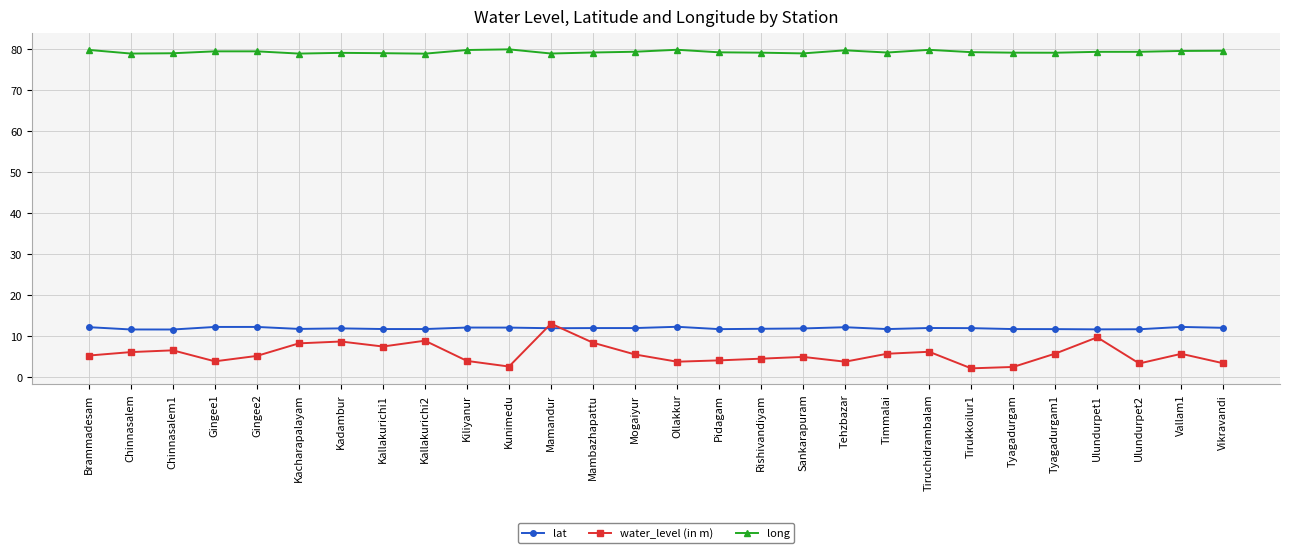

What is the total value across all series at Kacharapalayam?

98.9